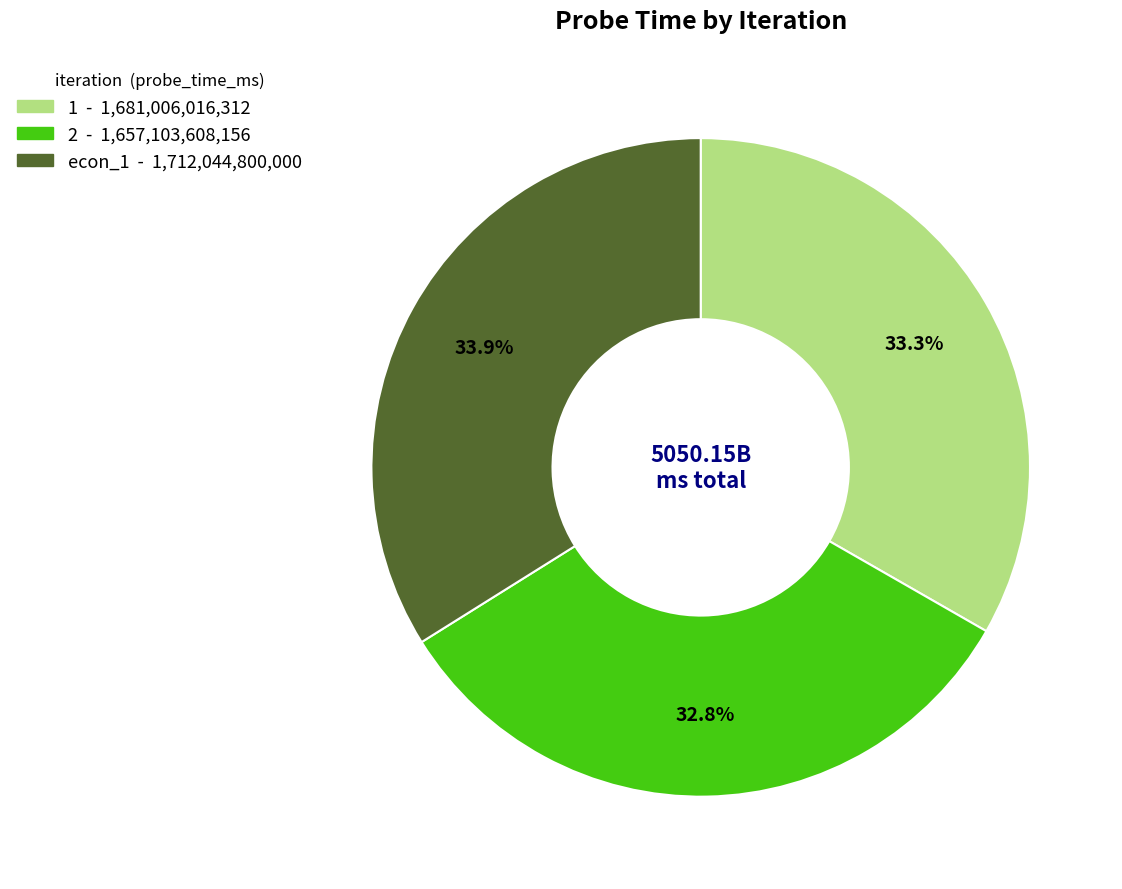

What is the ratio of the value at 2 to the value at 1?

1.0